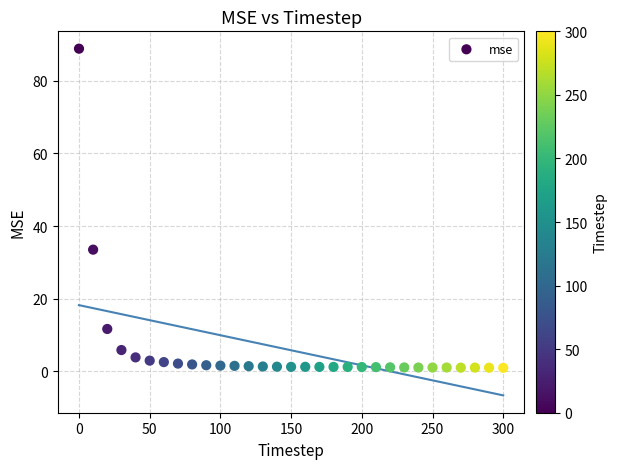

What is the range of Y values (max minus min)?

87.8